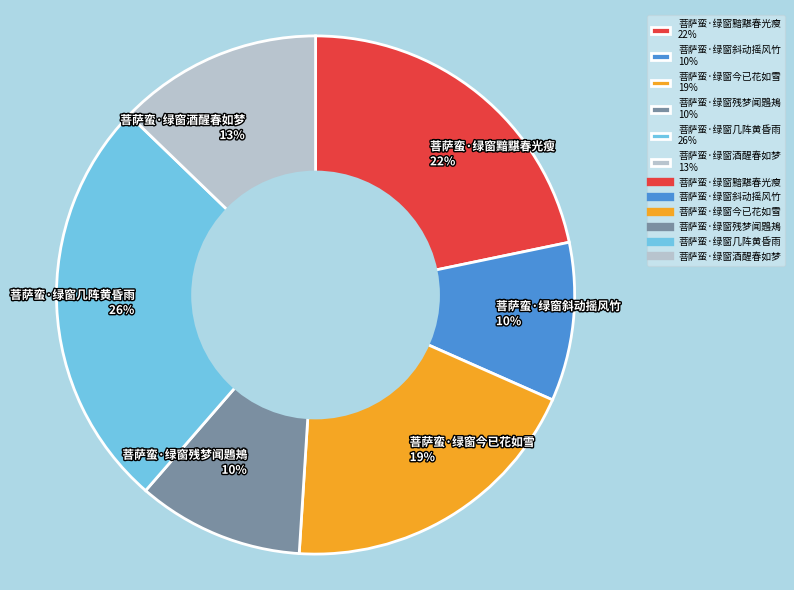

To the nearest percent, what is the combined percentage of 菩萨蛮·绿窗残梦闻鶗鴂 and 菩萨蛮·绿窗斜动摇风竹?

20%